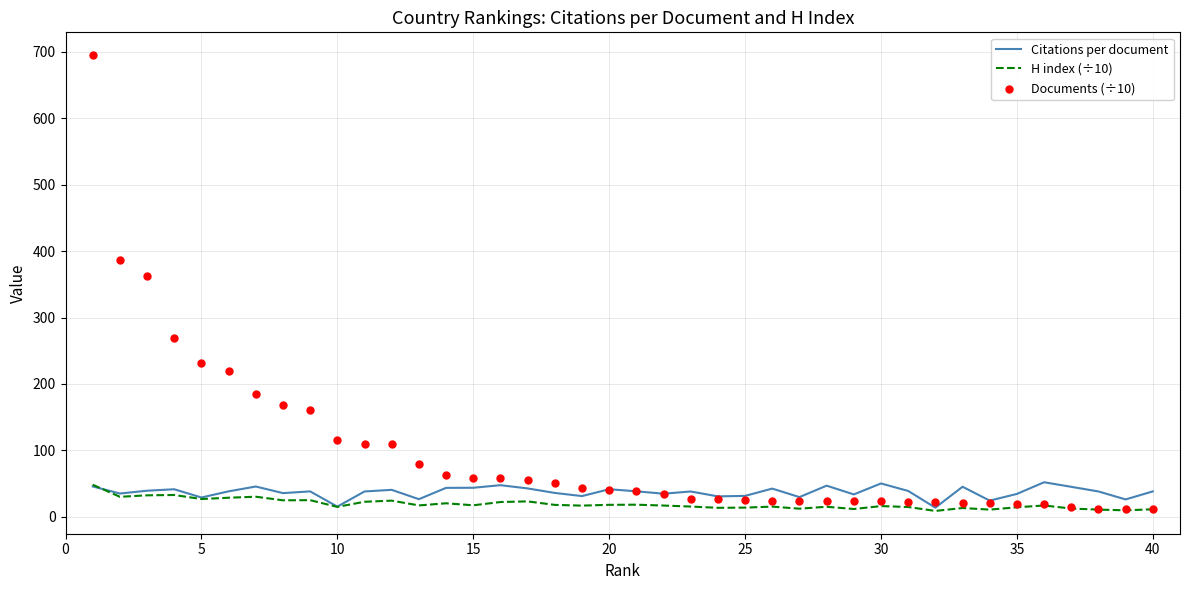

Which series has the widest spread of Y values?

Documents (÷10)